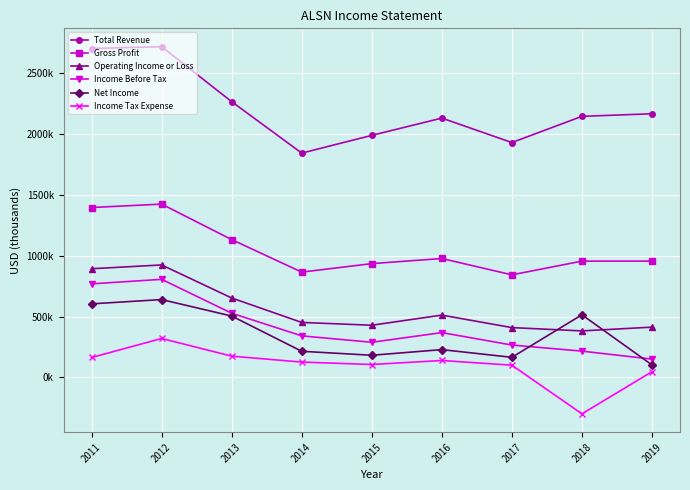

What are all the series names shown in the legend?

Total Revenue, Gross Profit, Operating Income or Loss, Income Before Tax, Net Income, Income Tax Expense